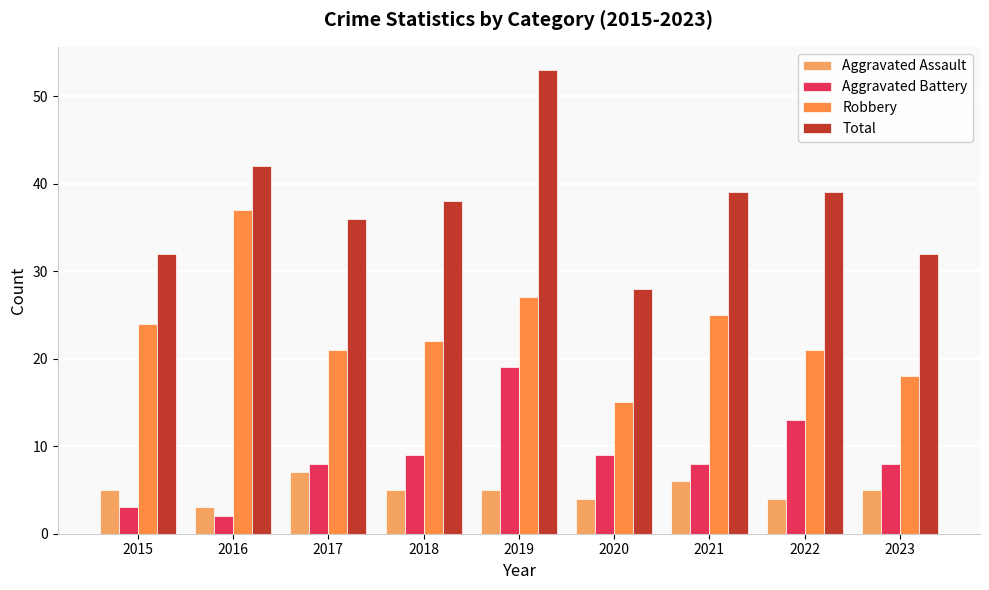

Is it true that Total equals 32 at 2023?

True